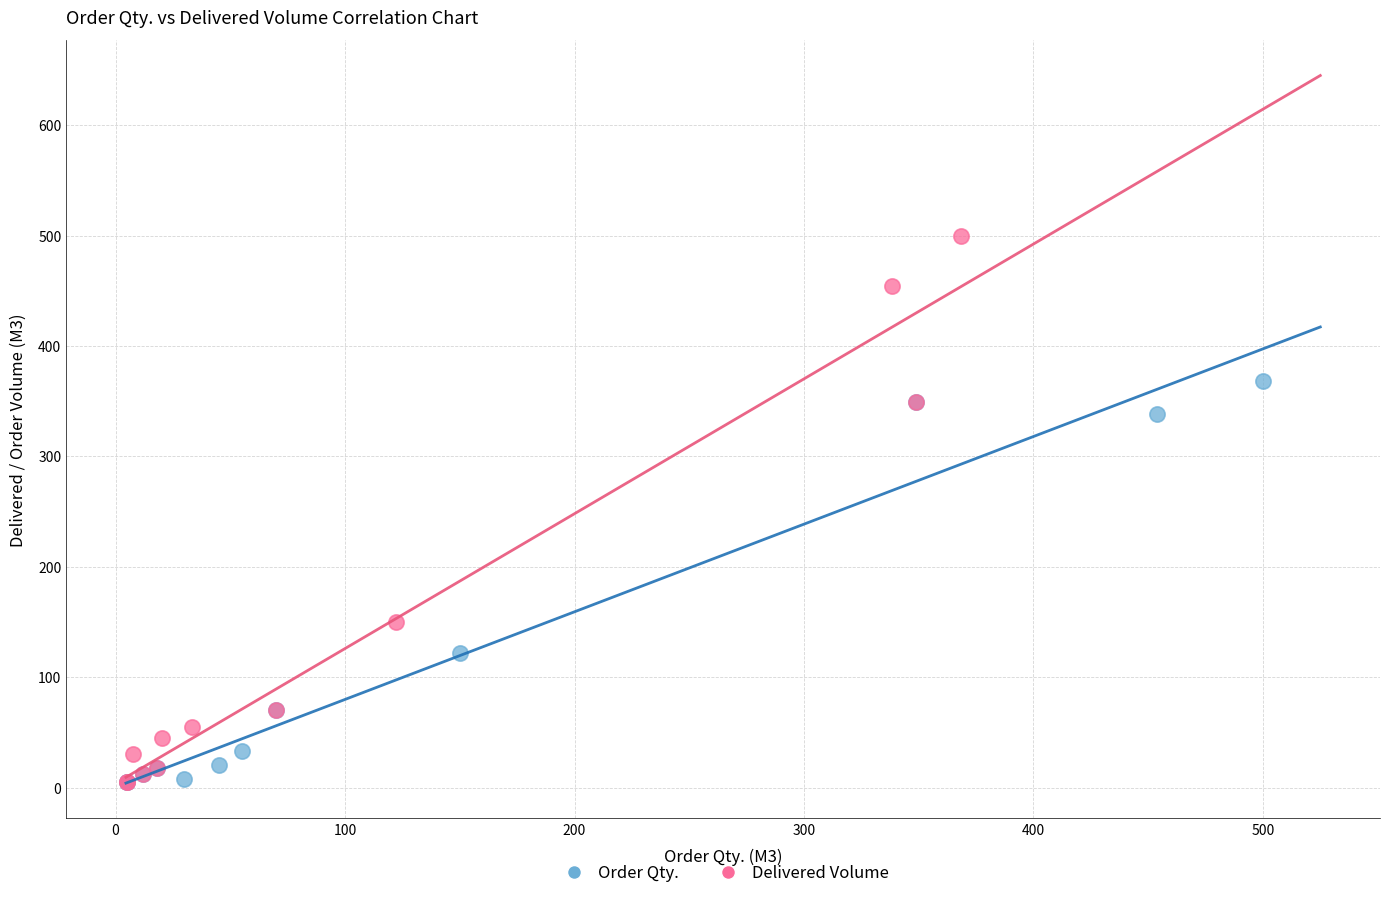

Which series contains the highest Y value?

Delivered Volume